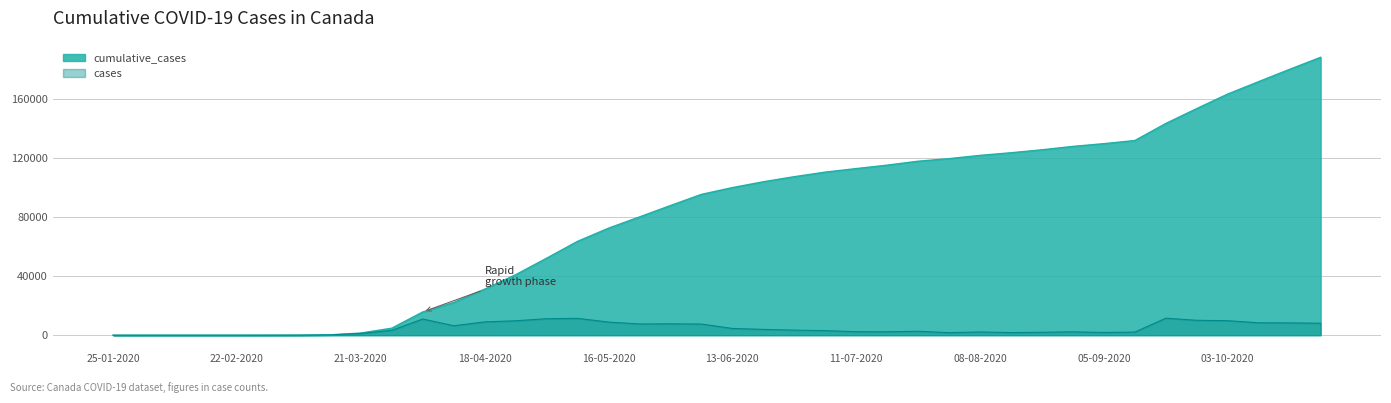

Rank the series by their average value, from highest to lowest.

cumulative_cases, cases